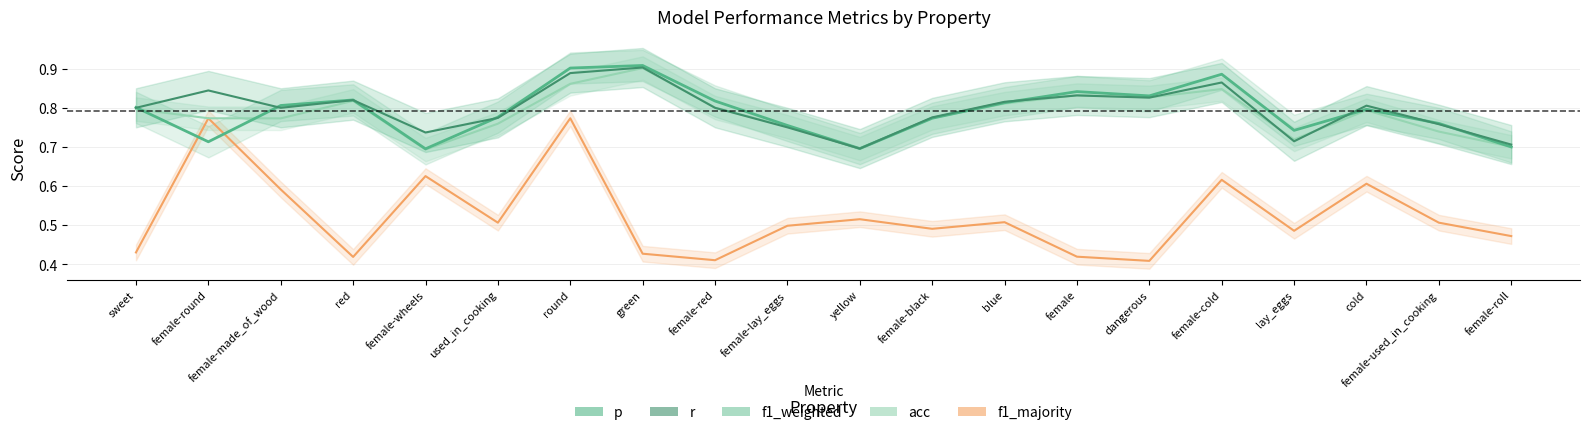

In f1_weighted_line, how many points are higher than both neighbors (excluding endpoints)?

5